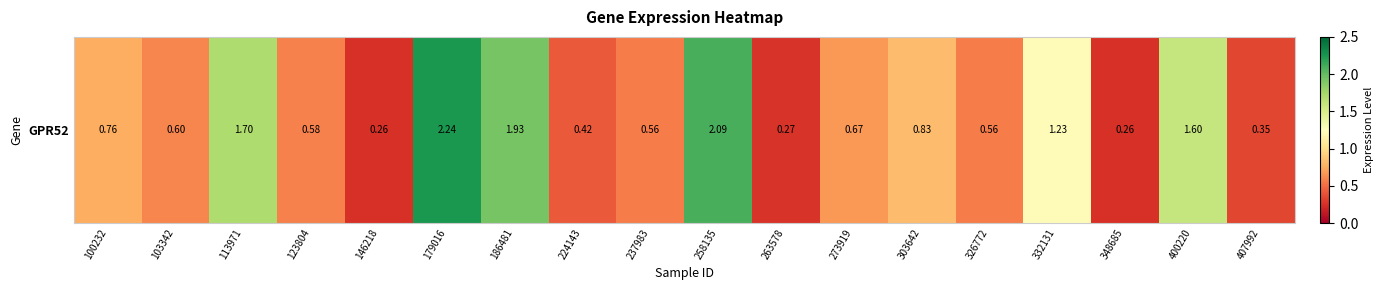

The chart shows a value of 1.9 at 186481. True or false?

True